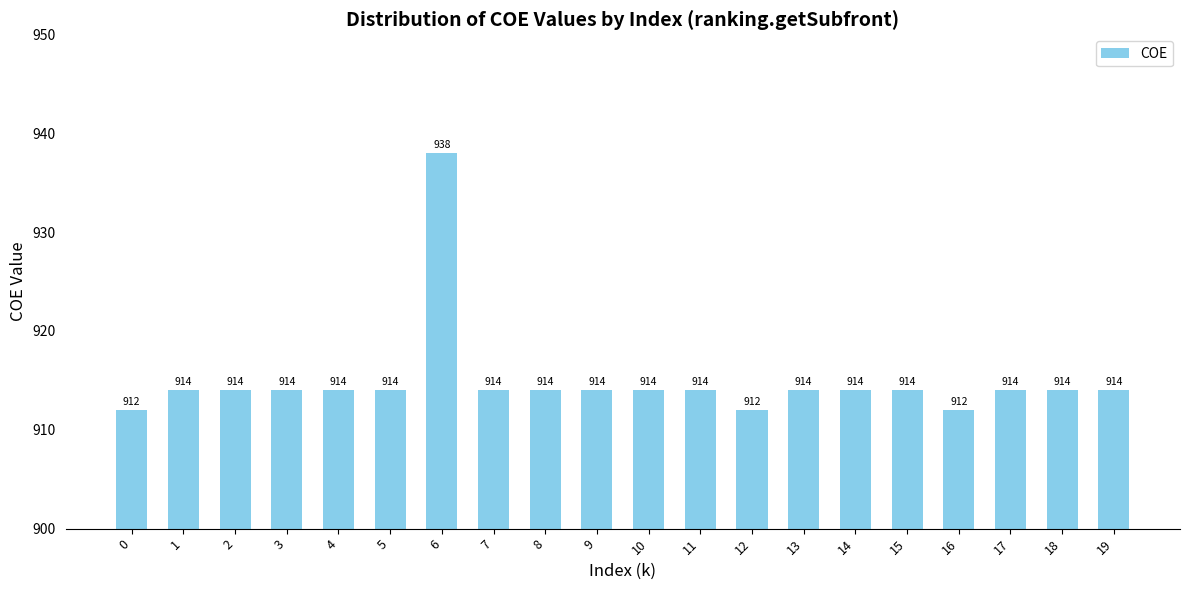

What is the sum of the values at 5 and 3?

1828